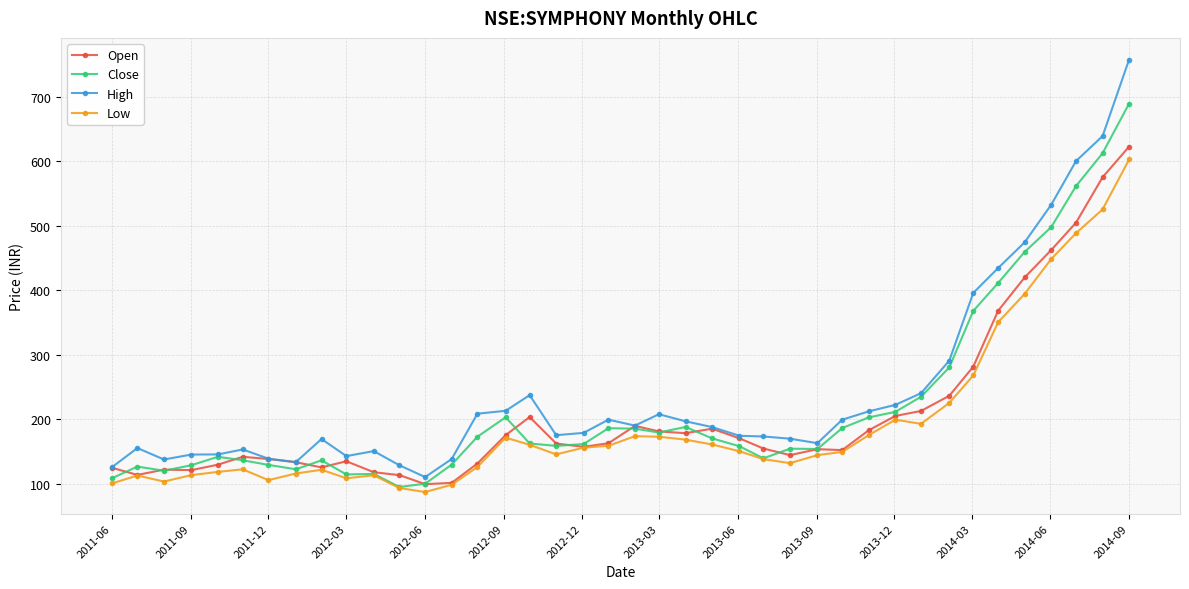

What is the minimum value shown in the chart?

86.8